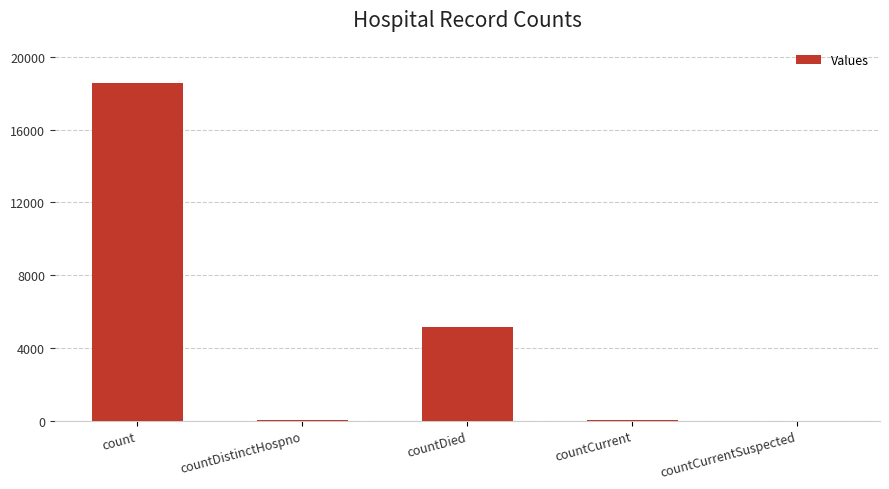

Between countDistinctHospno and countDied, which is larger?

countDied